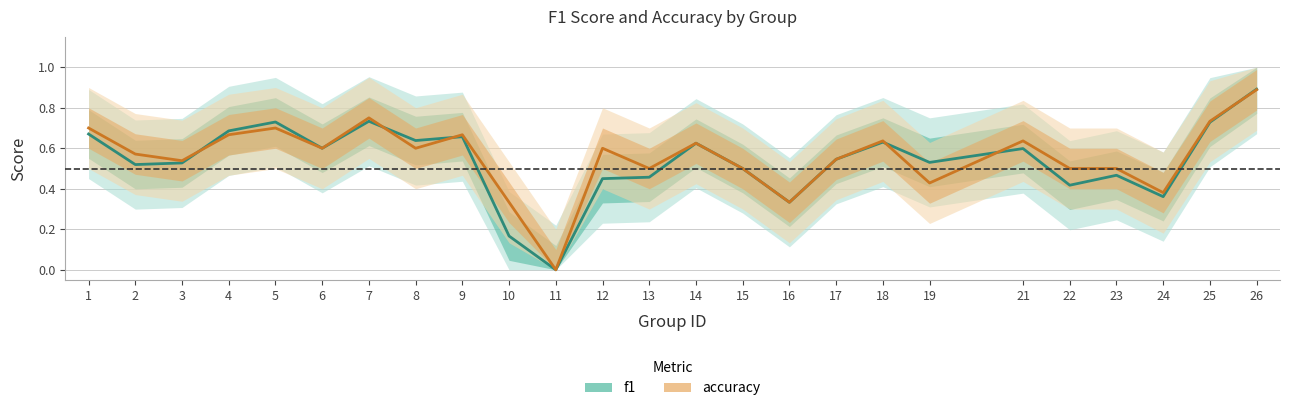

What is the sum of the f1 values at 11 and 3?

0.5